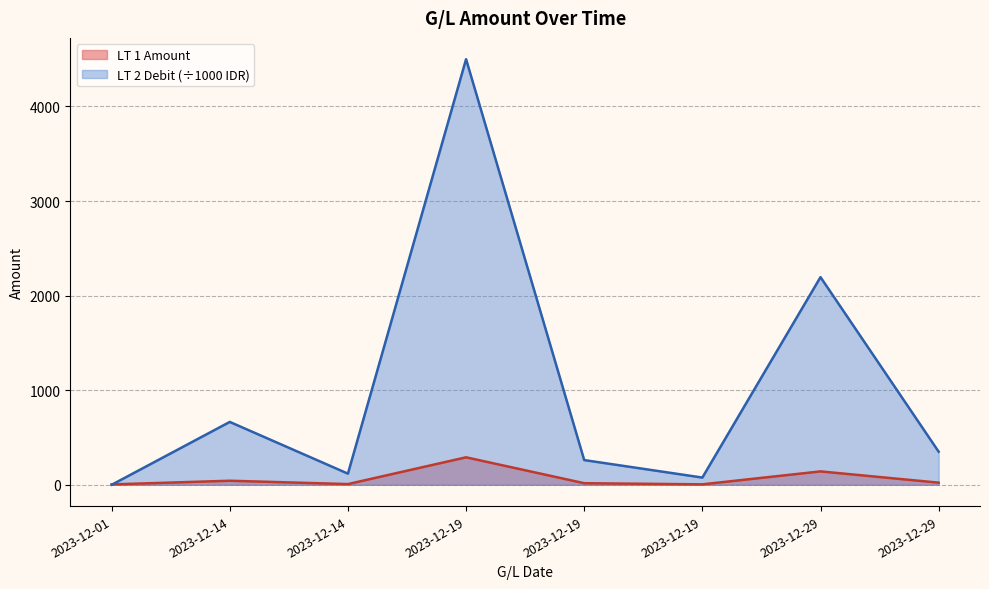

In LT 2 Debit, how many points are higher than both neighbors (excluding endpoints)?

3